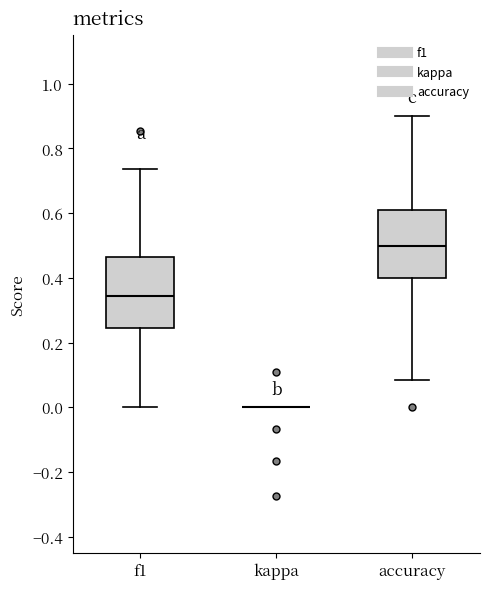

Reading left to right, transcribe this box plot: for each box, give where its median line is, the range the box spans, and where its two whiskers end, as read against the y-axis. The values are not printed on the chart, so give them approximately, as read against the axis.

f1: median 0.34, box 0.24 to 0.46, whiskers 0.00 to 0.74
kappa: box collapsed to a line at 0.00, whiskers 0.00 to 0.00
accuracy: median 0.50, box 0.40 to 0.62, whiskers 0.08 to 0.90